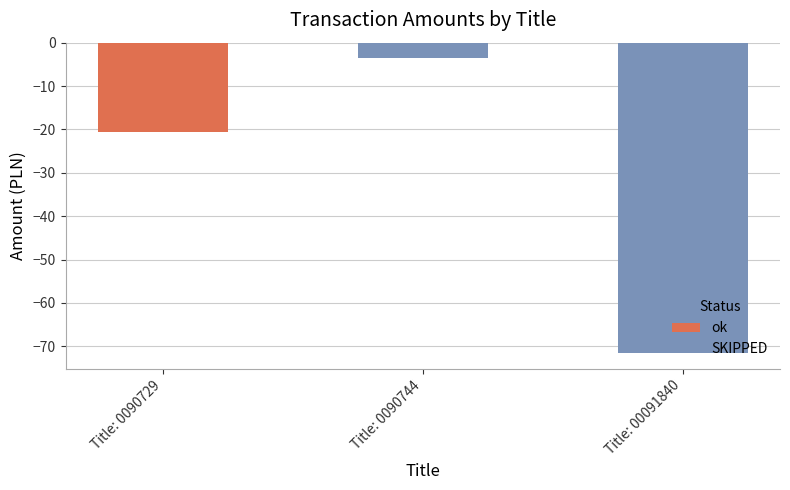

What is the minimum value shown in the chart?

-71.6